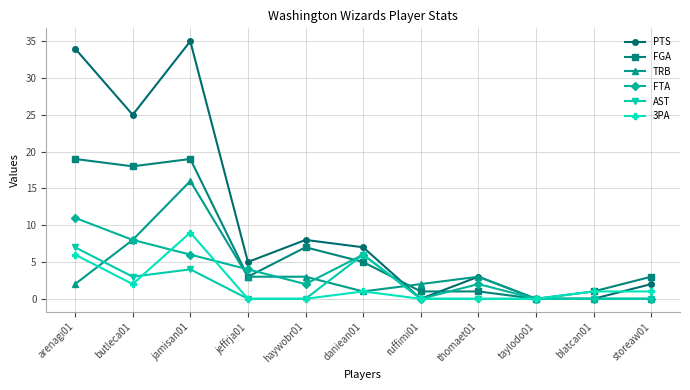

How many data points does each series have?

11